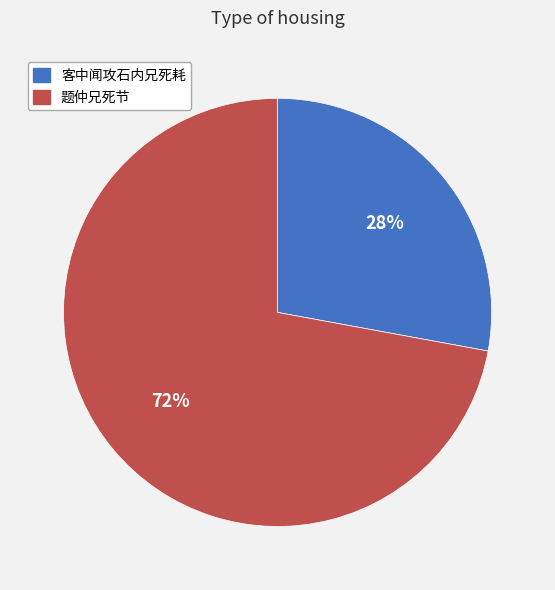

What is the smallest slice in the pie chart?

客中闻攻石内兄死耗